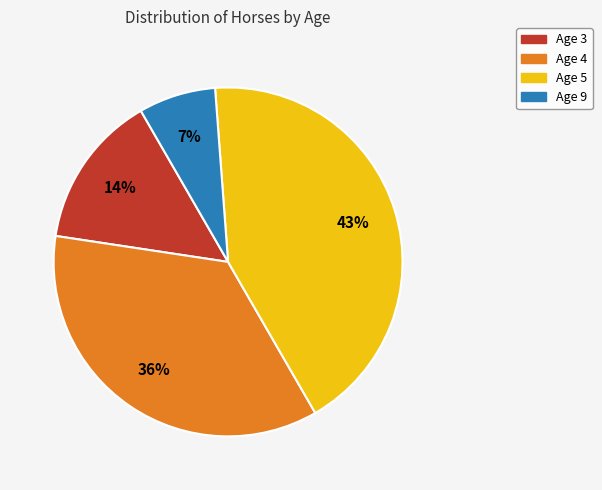

Which category has the biggest portion of the pie?

Age 5